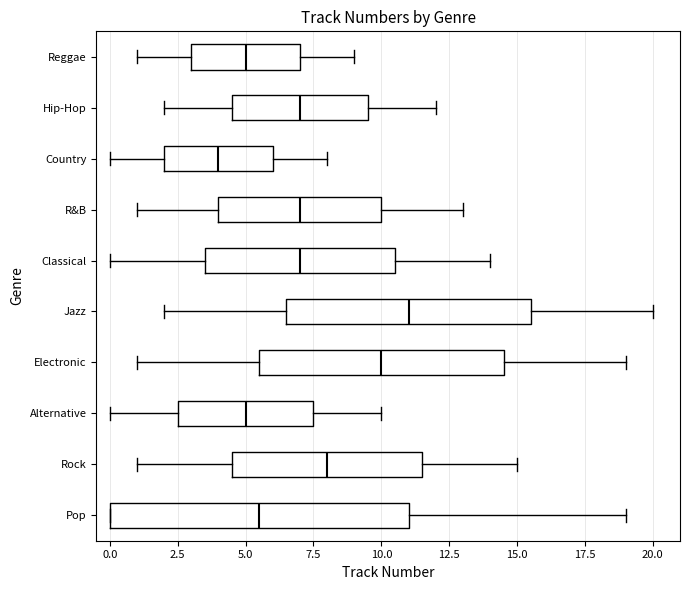

Reading bottom to top, read every box against the x-axis: the position of its median line, the range the box covers, and the ends of its whiskers. The values are not printed on the chart, so give them approximately, as read against the axis.

Pop: median 5.5, box 0.0 to 11.0, whiskers 0.0 to 19.0
Rock: median 8.0, box 4.5 to 11.5, whiskers 1.0 to 15.0
Alternative: median 5.0, box 2.5 to 7.5, whiskers 0.0 to 10.0
Electronic: median 10.0, box 5.5 to 14.5, whiskers 1.0 to 19.0
Jazz: median 11.0, box 6.5 to 15.5, whiskers 2.0 to 20.0
Classical: median 7.0, box 3.5 to 10.5, whiskers 0.0 to 14.0
R&B: median 7.0, box 4.0 to 10.0, whiskers 1.0 to 13.0
Country: median 4.0, box 2.0 to 6.0, whiskers 0.0 to 8.0
Hip-Hop: median 7.0, box 4.5 to 9.5, whiskers 2.0 to 12.0
Reggae: median 5.0, box 3.0 to 7.0, whiskers 1.0 to 9.0